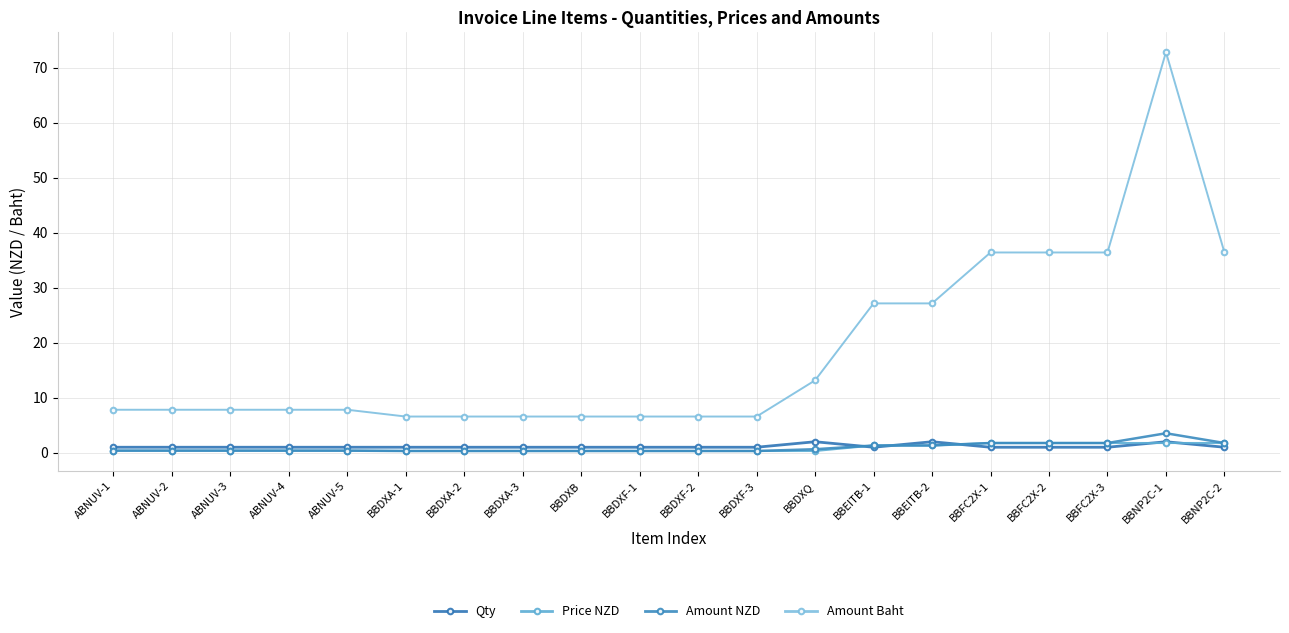

What is the approximate value of Qty at BBDXA-2?

1.0